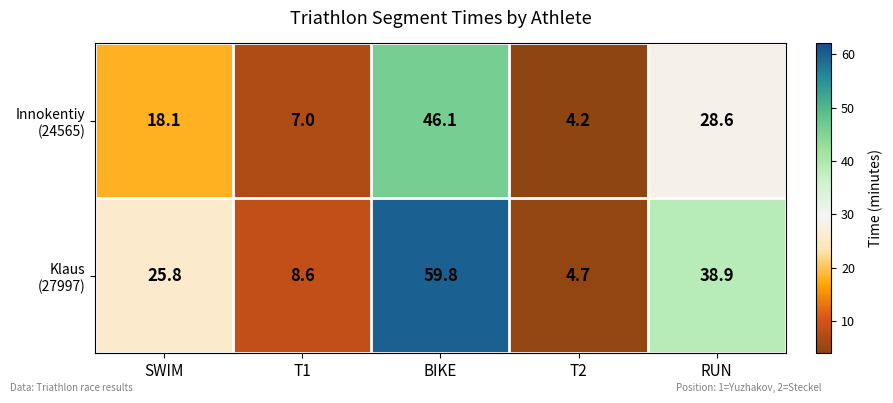

At which category is the sum across all series the highest?

BIKE